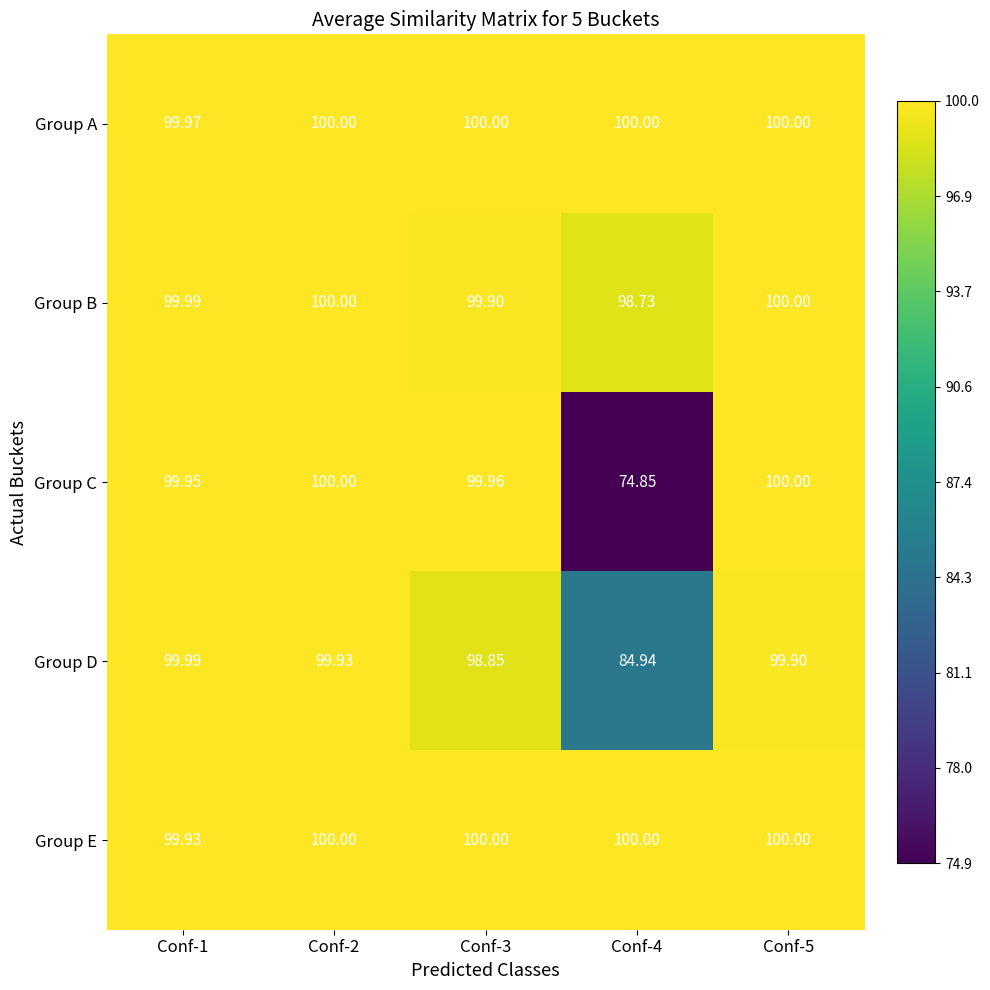

Between Conf-2 and Conf-5, which series saw the biggest shift?

Group D